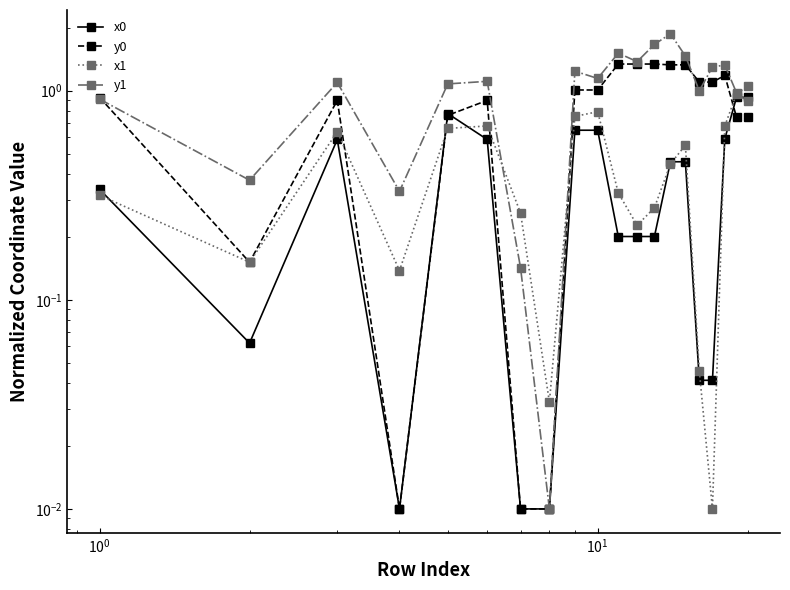

At how many categories does at least one series exceed 0?

20